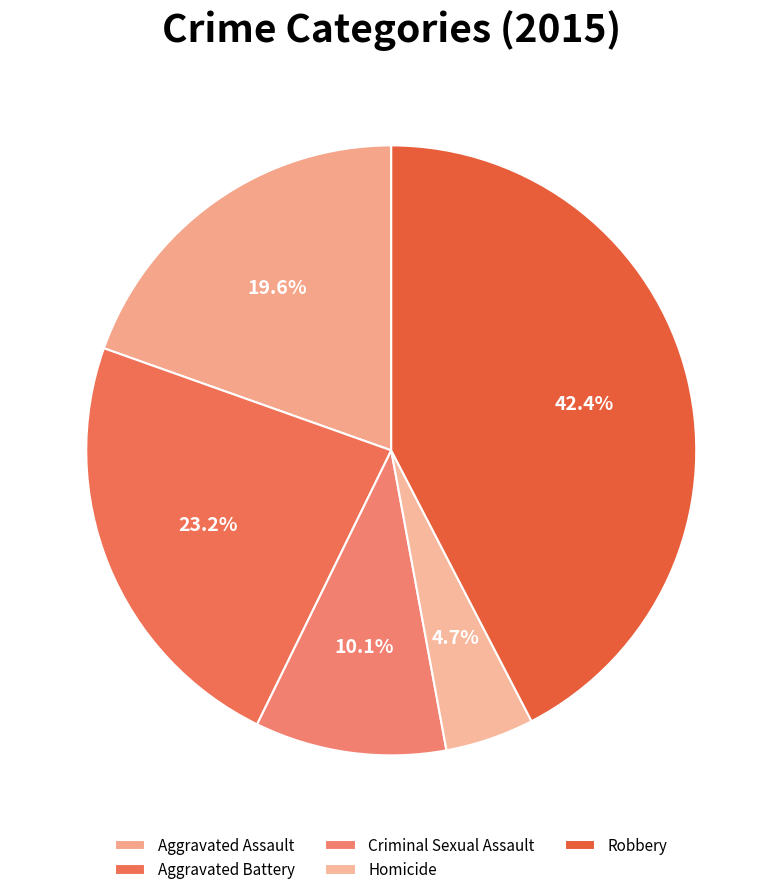

Which has a higher value, Robbery or Homicide?

Robbery